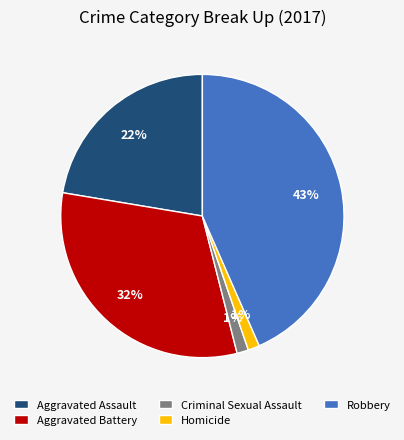

What percentage is the Aggravated Battery slice, to the nearest percent?

32%